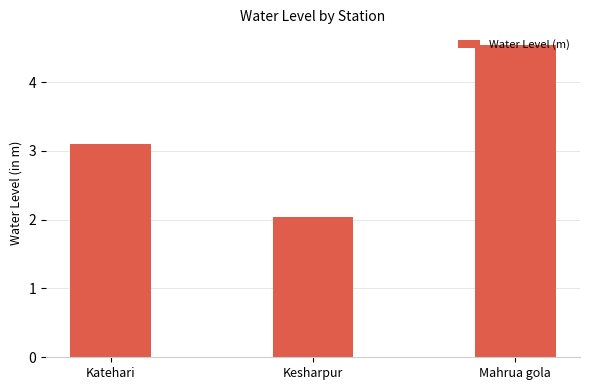

At which category does the chart reach its peak across all series?

Mahrua gola